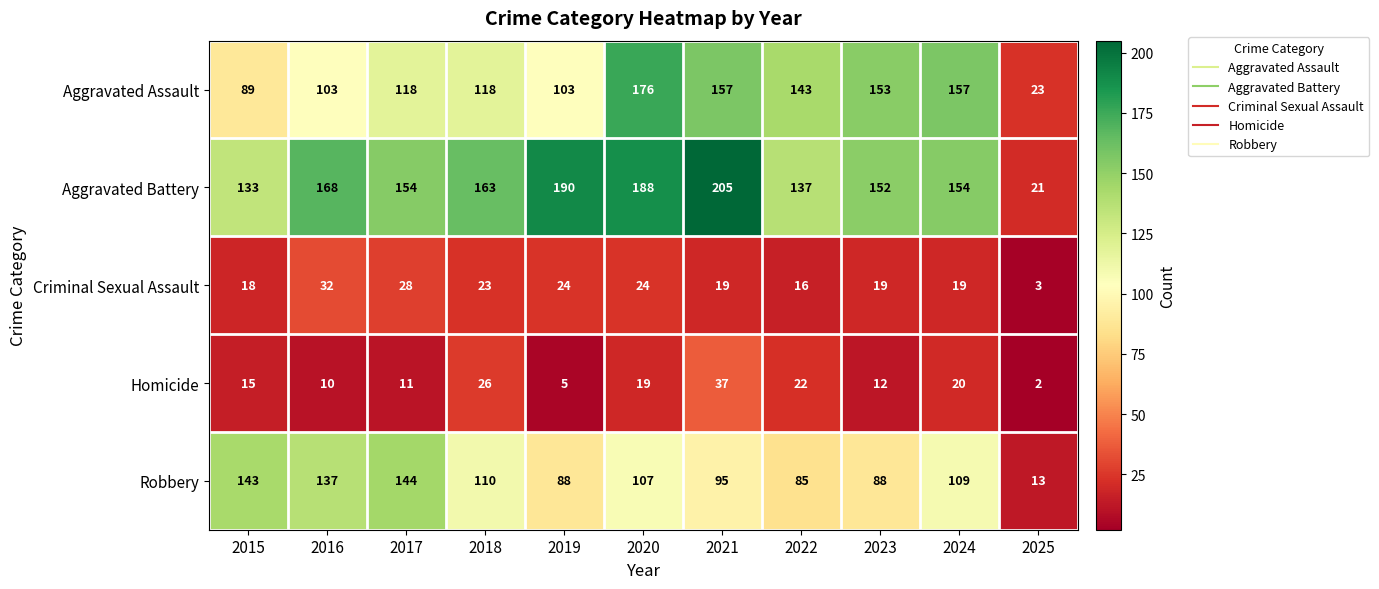

What is the difference between the highest and lowest values at 2015?

128